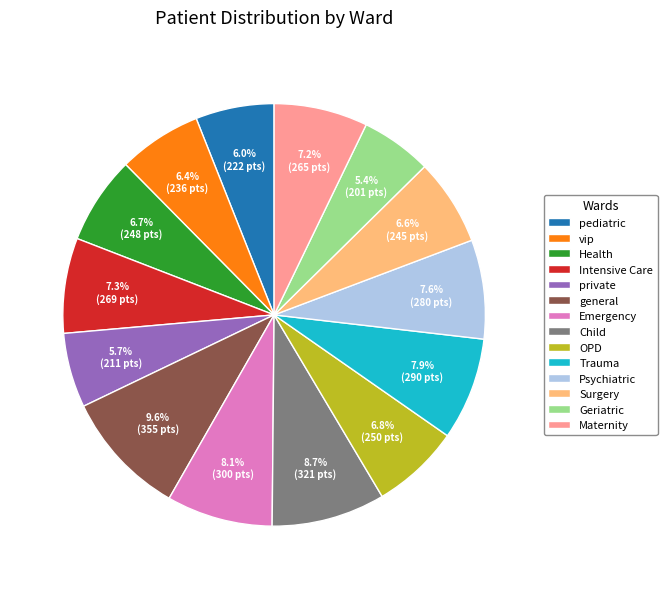

To the nearest percent, what portion does Psychiatric represent?

8%